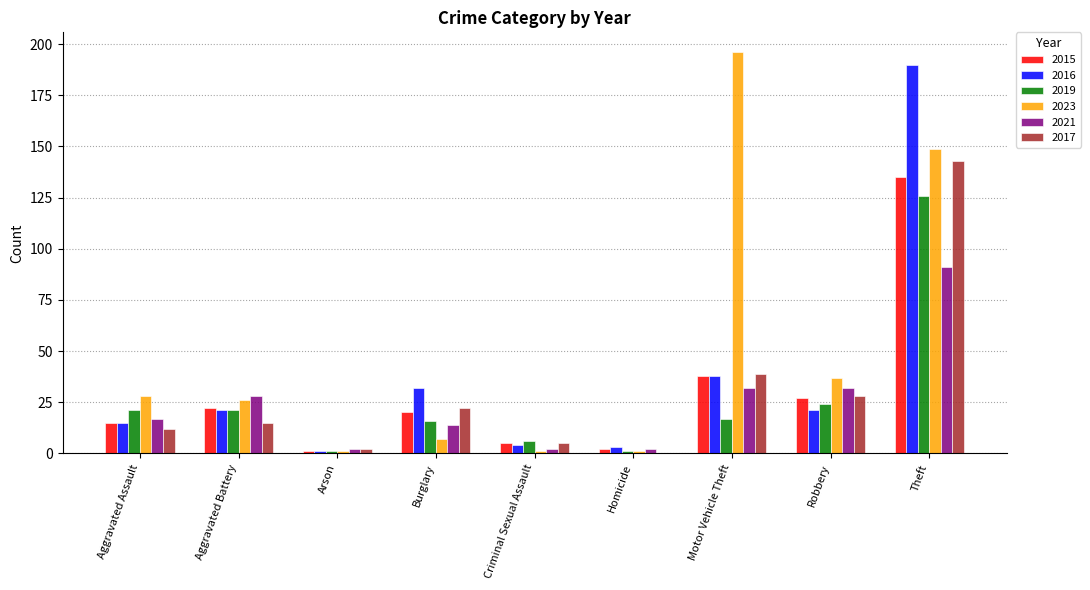

Reading left to right, extract all data points from this chart.

2015: Aggravated Assault=15	Aggravated Battery=22	Arson=1	Burglary=20	Criminal Sexual Assault=5	Homicide=2	Motor Vehicle Theft=38	Robbery=27	Theft=135
2016: Aggravated Assault=15	Aggravated Battery=21	Arson=1	Burglary=32	Criminal Sexual Assault=4	Homicide=3	Motor Vehicle Theft=38	Robbery=21	Theft=190
2019: Aggravated Assault=21	Aggravated Battery=21	Arson=1	Burglary=16	Criminal Sexual Assault=6	Homicide=1	Motor Vehicle Theft=17	Robbery=24	Theft=126
2023: Aggravated Assault=28	Aggravated Battery=26	Arson=1	Burglary=7	Criminal Sexual Assault=1	Homicide=1	Motor Vehicle Theft=196	Robbery=37	Theft=149
2021: Aggravated Assault=17	Aggravated Battery=28	Arson=2	Burglary=14	Criminal Sexual Assault=2	Homicide=2	Motor Vehicle Theft=32	Robbery=32	Theft=91
2017: Aggravated Assault=12	Aggravated Battery=15	Arson=2	Burglary=22	Criminal Sexual Assault=5	Homicide=0	Motor Vehicle Theft=39	Robbery=28	Theft=143